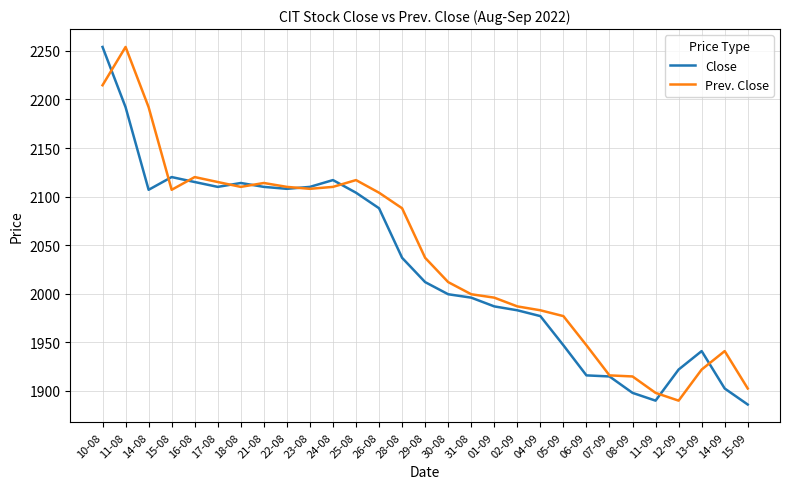

At which category does Close reach its first local peak?

15-08